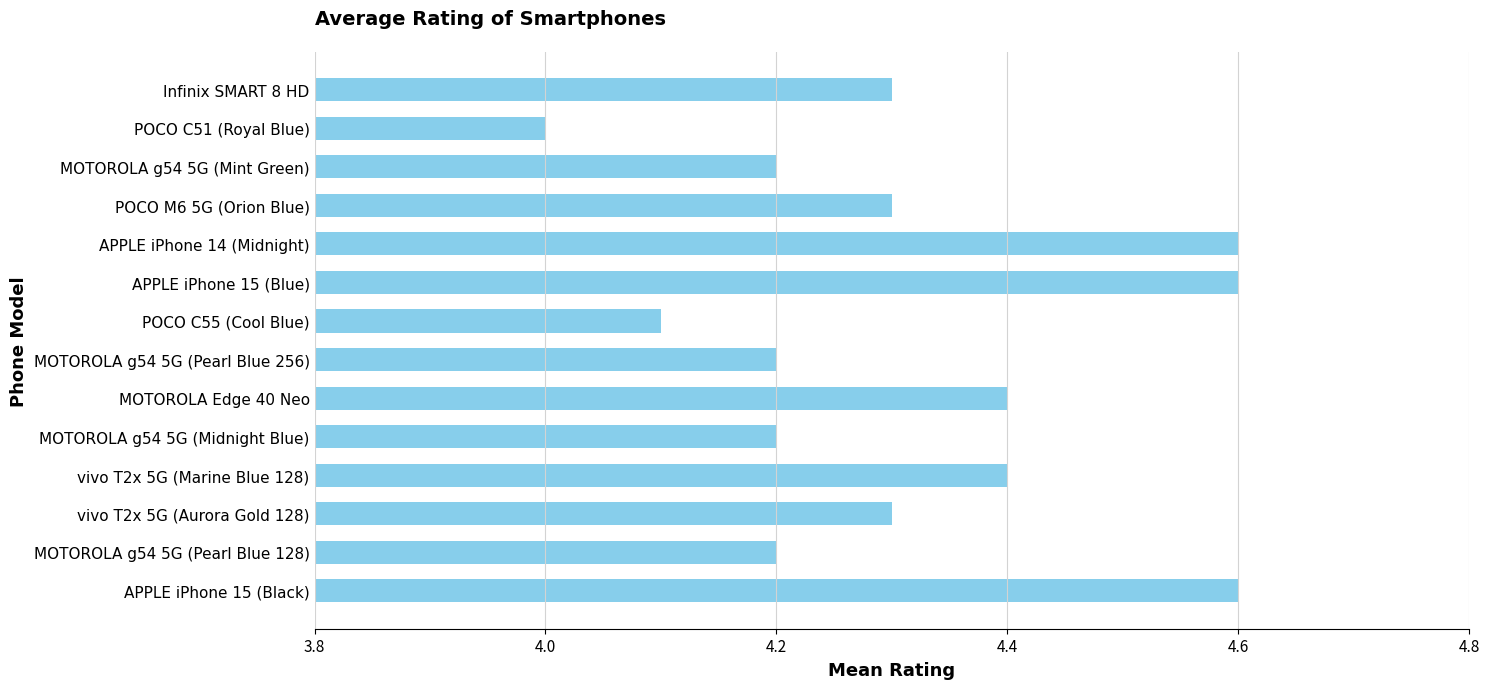

What is the smallest value displayed?

4.0